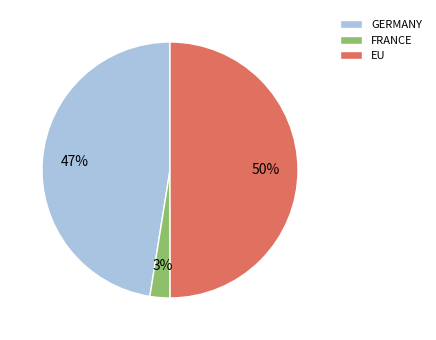

To the nearest percent, what is the difference between the FRANCE and EU slice percentages?

47%